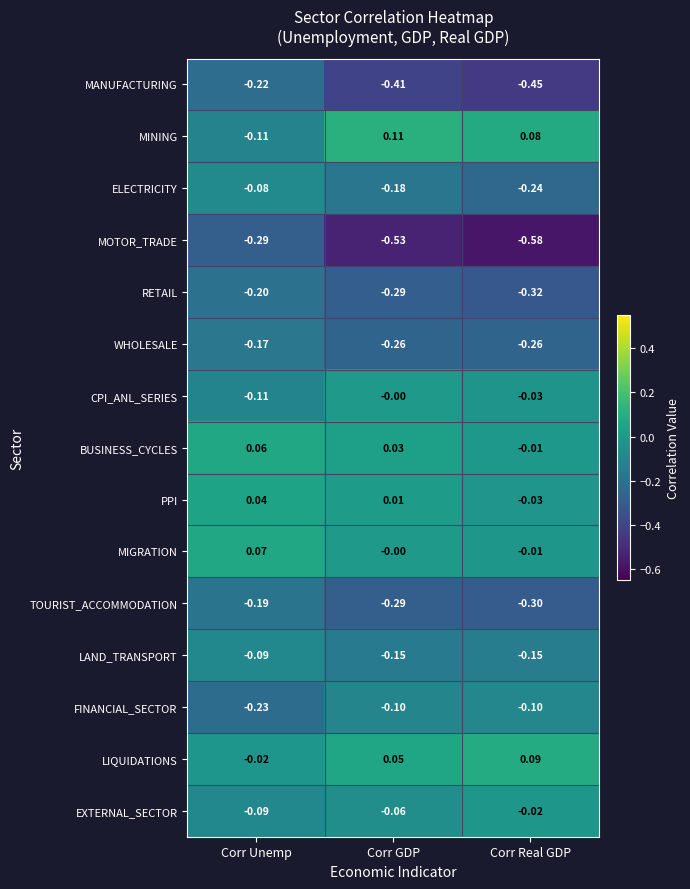

Where is PPI nearest to the value 0?

Corr GDP